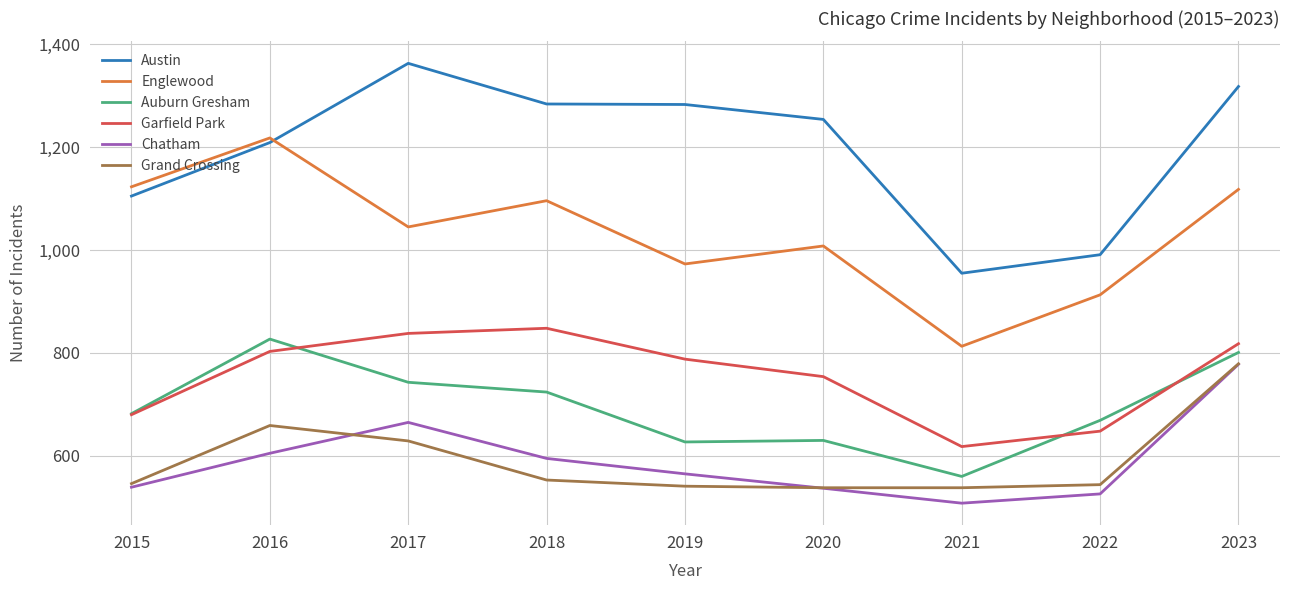

True or false: Chatham and Auburn Gresham intersect in this chart.

False